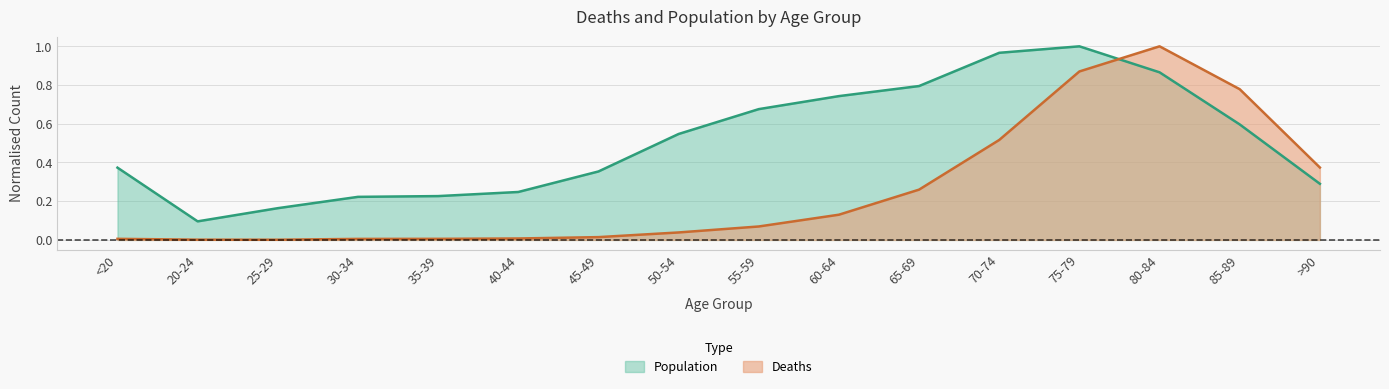

Reading left to right, what are all the values shown in this chart?

Deaths: 0.0	0.0	0.0	0.0	0.0	0.0	0.0	0.0	0.1	0.1	0.3	0.5	0.9	1.0	0.8	0.4
Population: 0.4	0.1	0.2	0.2	0.2	0.2	0.4	0.5	0.7	0.7	0.8	1.0	1.0	0.9	0.6	0.3